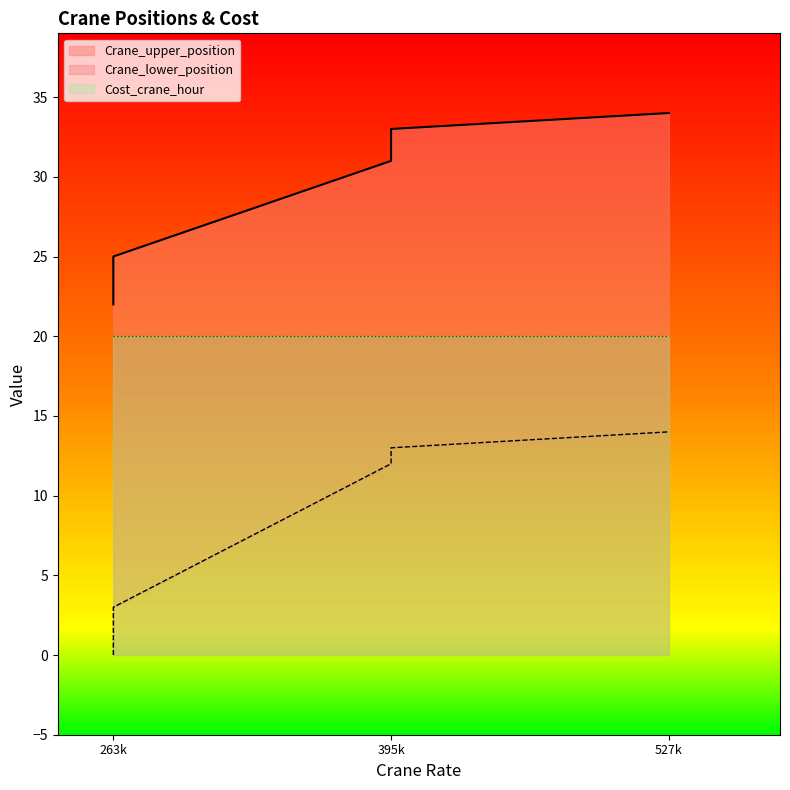

Between 263k and 263k, which is larger?

263k